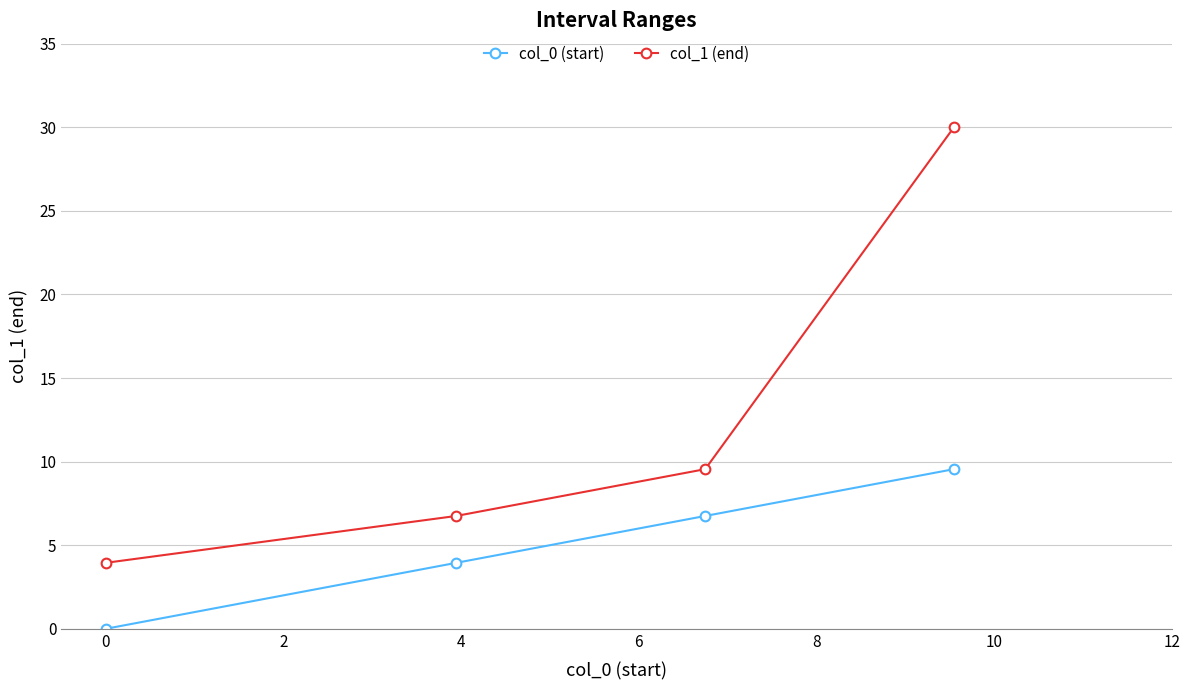

At how many categories does at least one series exceed 7?

2